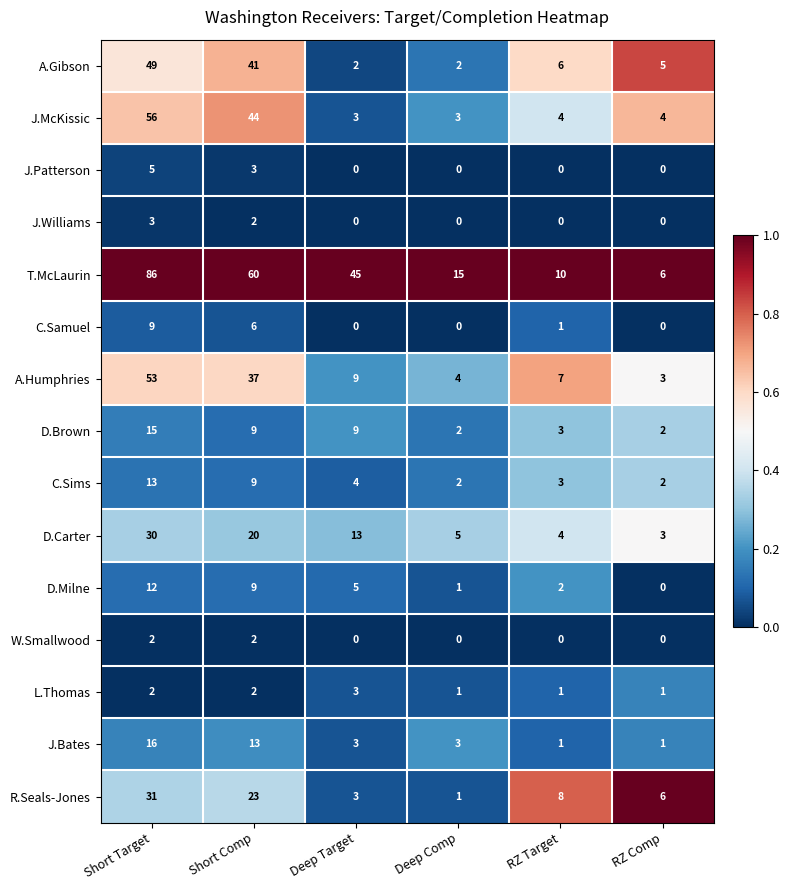

What is the difference between the maximum and minimum values in the D.Carter series?

27